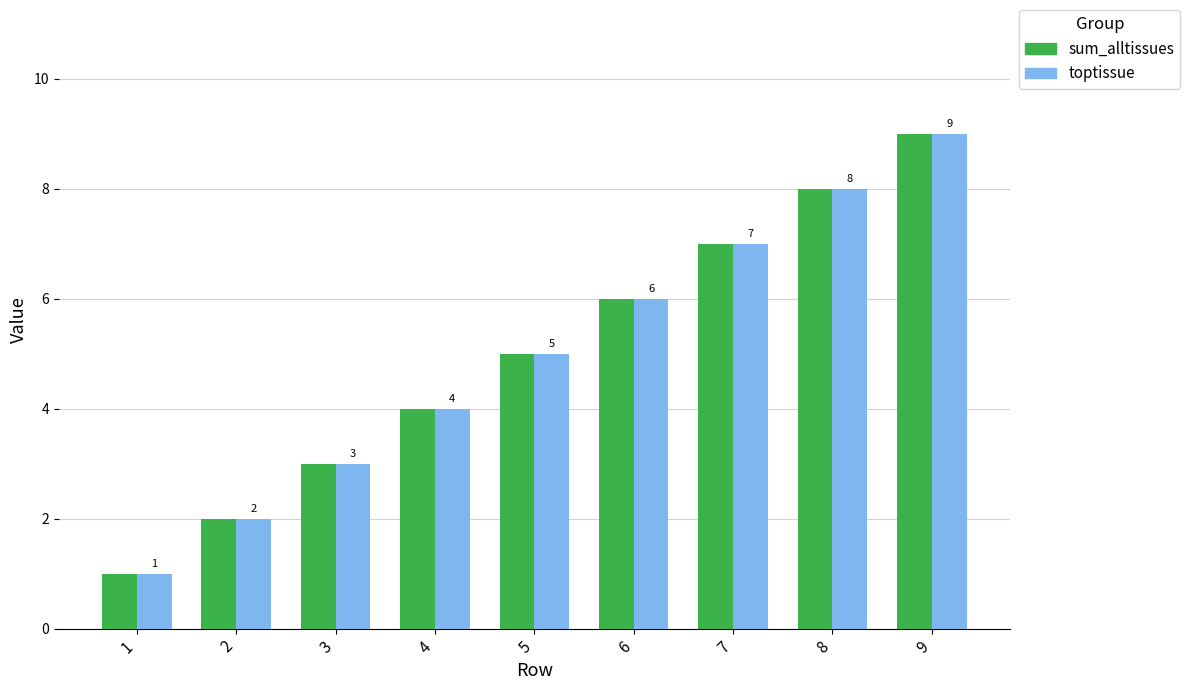

What is the sum of all sum_alltissues values?

45